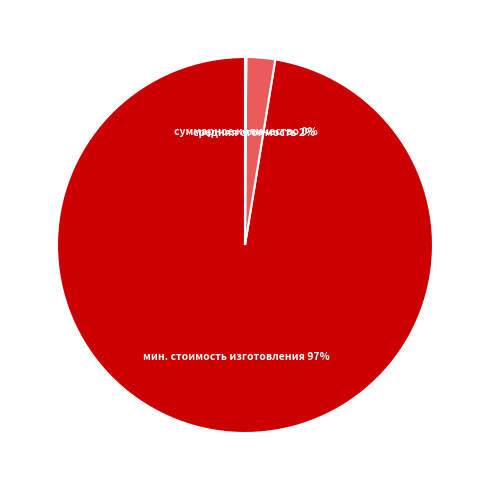

To the nearest percent, what is the average slice percentage?

33%